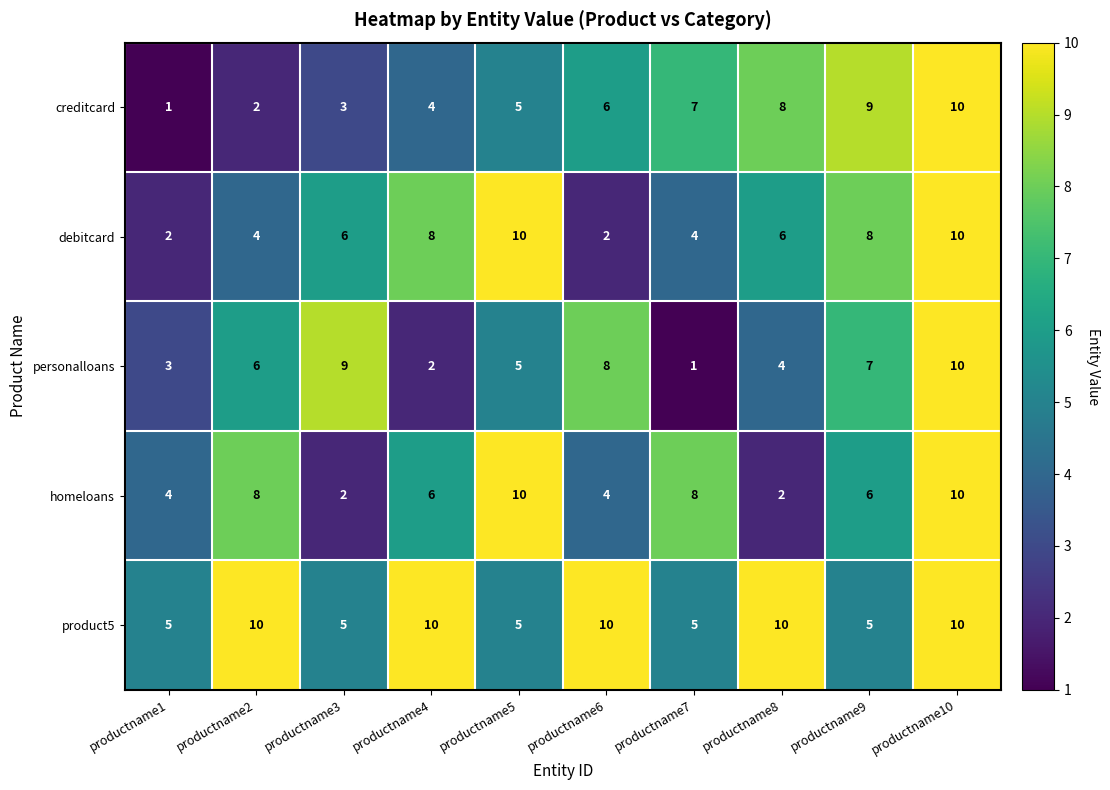

What is the maximum value for homeloans?

10